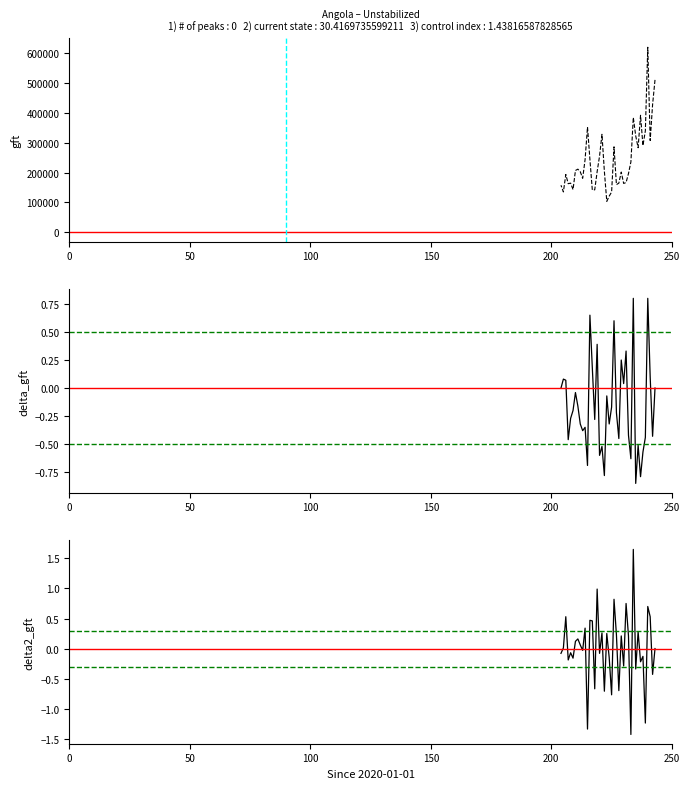

How many series are shown in this chart?

3